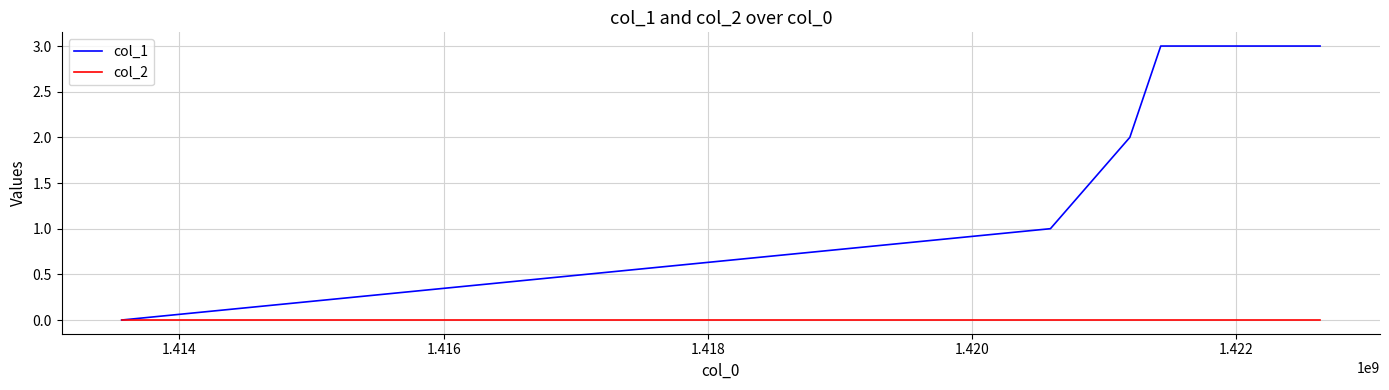

What is the difference between the second highest and second lowest values in the col_1 series?

2